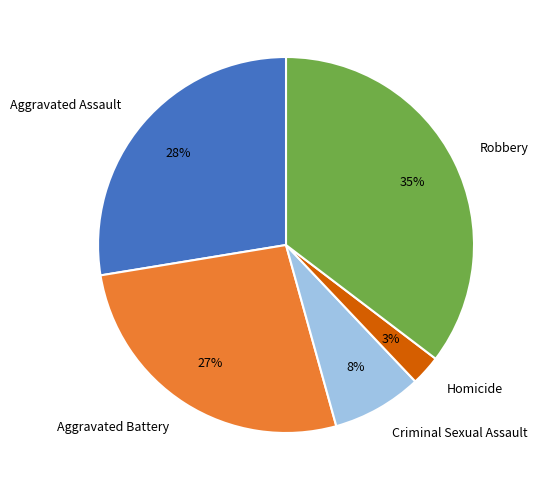

True or false: Criminal Sexual Assault accounts for 21% of the total.

False